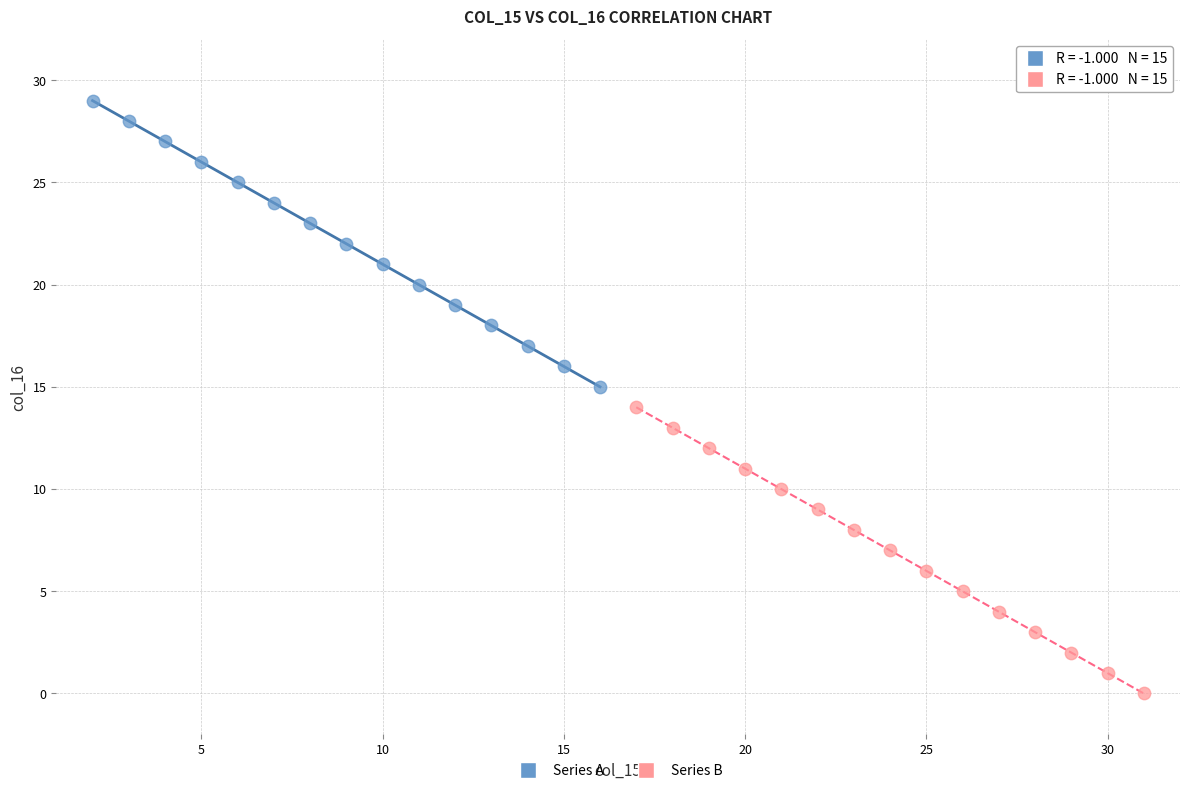

Which series contains the lowest Y value?

Series B